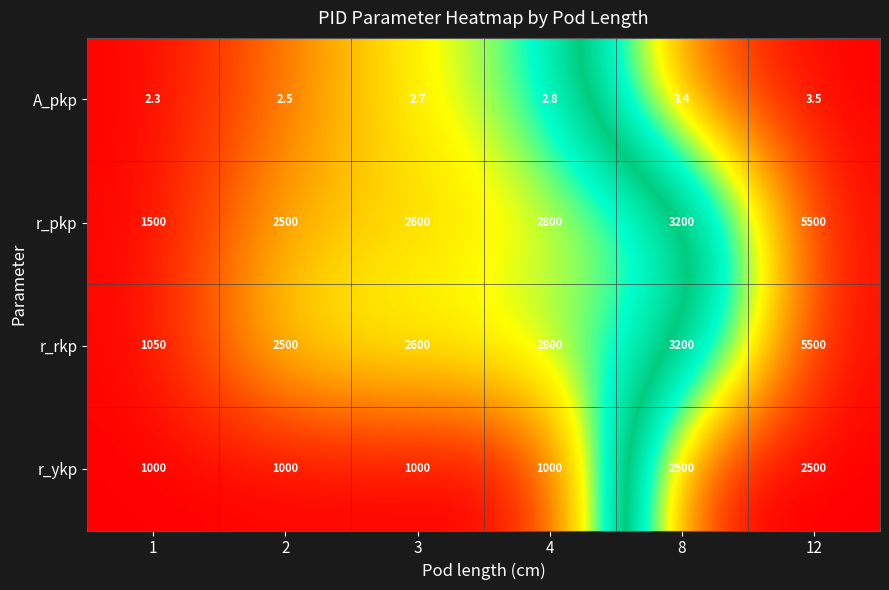

What is the average value of the r_ykp series?

1500.0